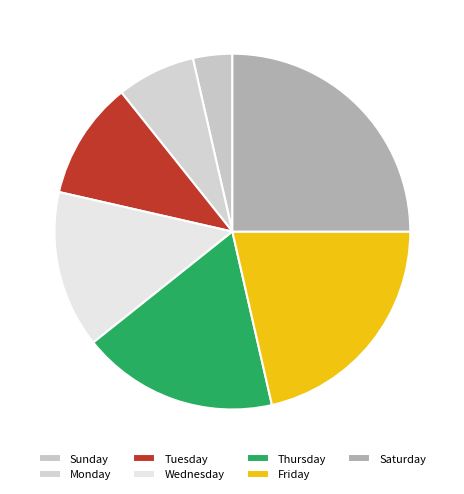

Count the number of slices in the pie.

7